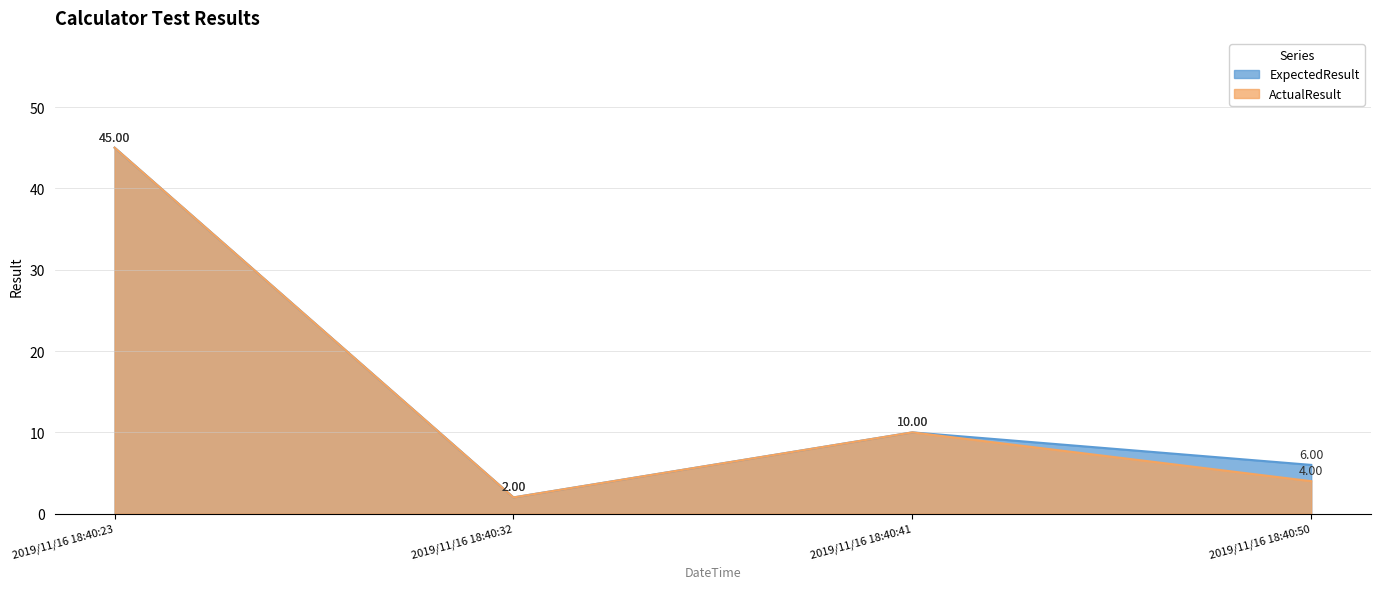

True or false: ExpectedResult and ActualResult cross at least once.

False